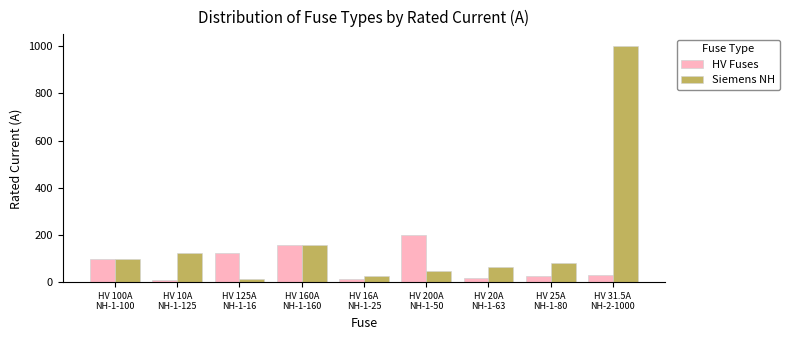

At which label does Siemens NH first exceed 80?

HV 100A
NH-1-100